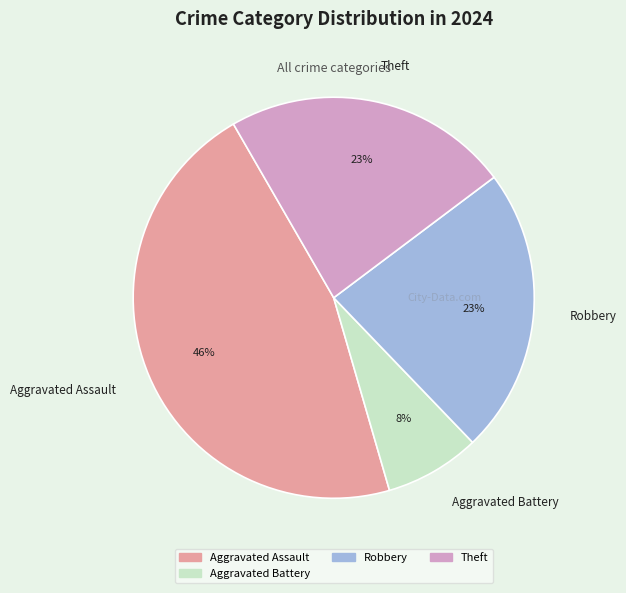

Is it true that Aggravated Battery is 8% of the pie?

True